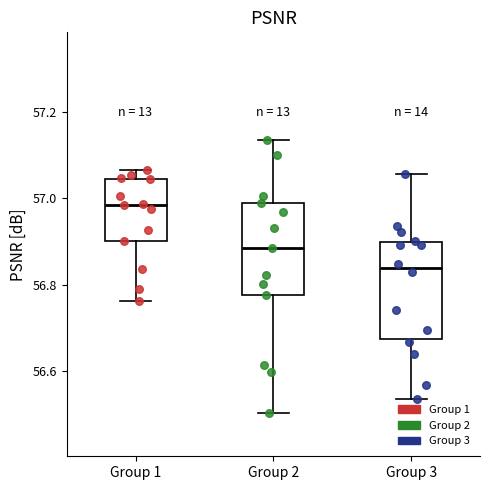

Reading left to right, transcribe this box plot: for each box, give where its median line is, the range the box spans, and where its two whiskers end, as read against the y-axis. The values are not printed on the chart, so give them approximately, as read against the axis.

Group 1: median 56.98, box 56.90 to 57.04, whiskers 56.76 to 57.06
Group 2: median 56.88, box 56.78 to 56.98, whiskers 56.50 to 57.14
Group 3: median 56.84, box 56.68 to 56.90, whiskers 56.54 to 57.06